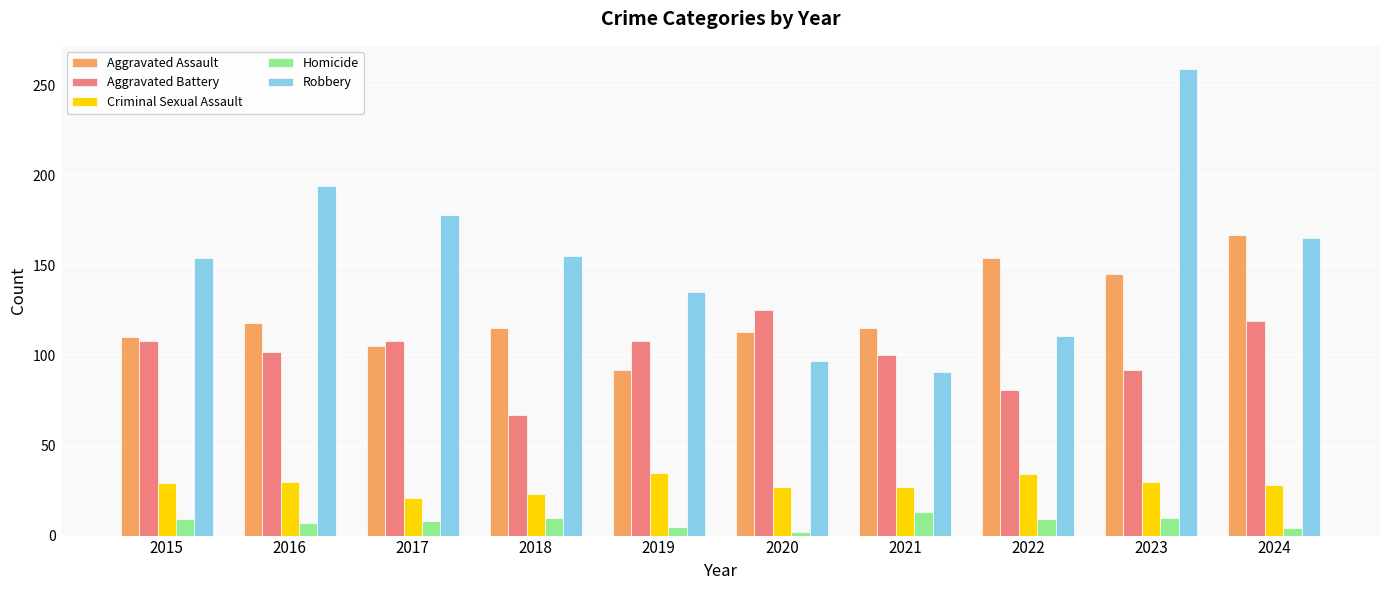

Which category has the lowest value in the Aggravated Assault series?

2019